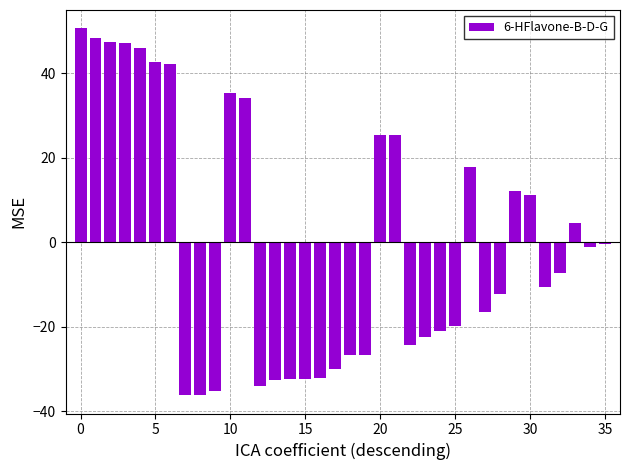

What is the smallest value displayed?

-36.2